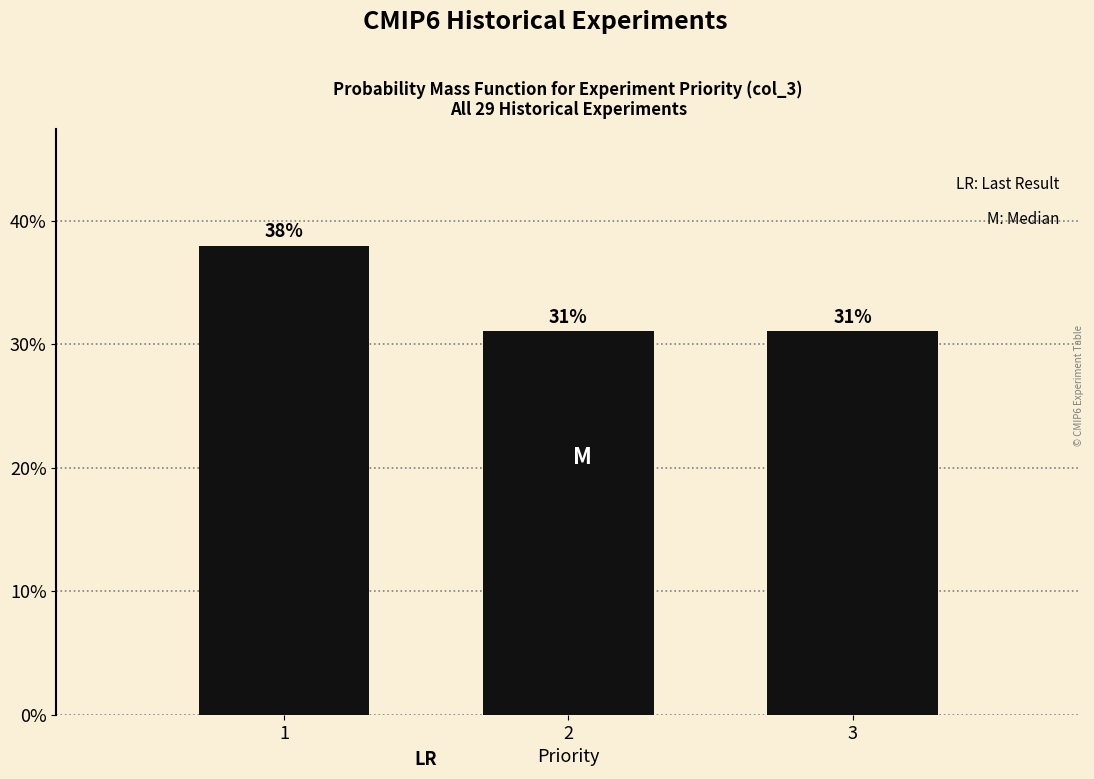

Approximately how many times larger is the value at 3 compared to 2?

1.0